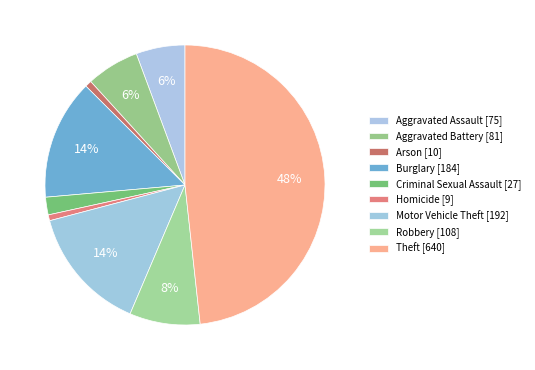

How many segments does this pie chart have?

9